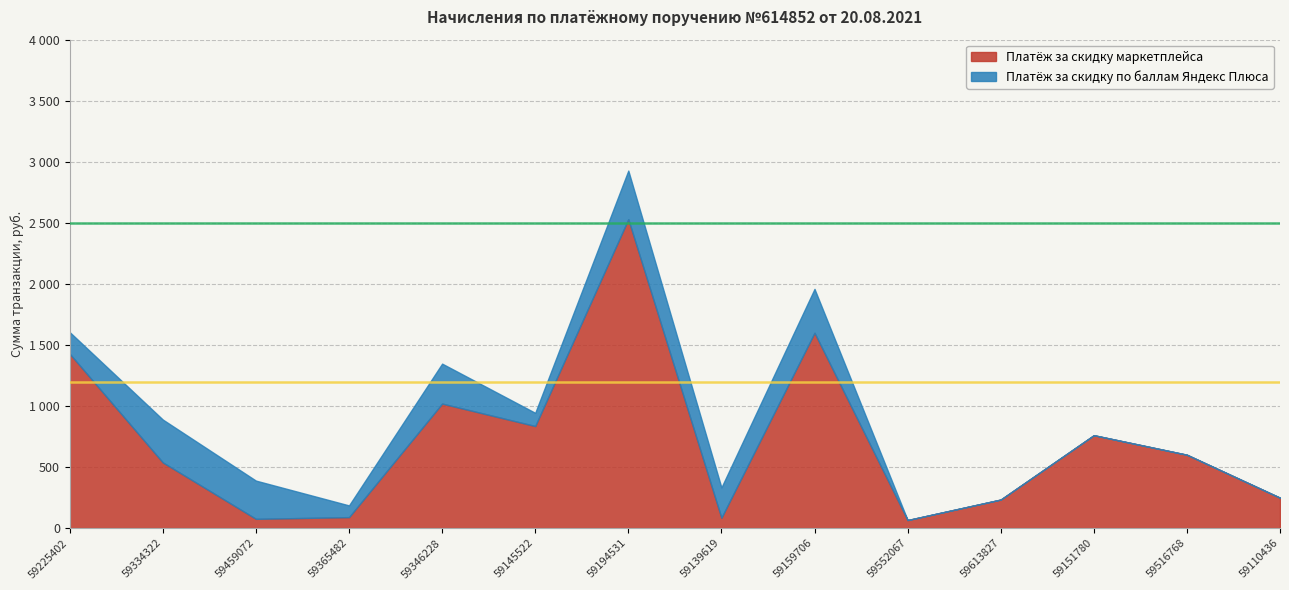

What is the label of the 6th point from the left?

59145522